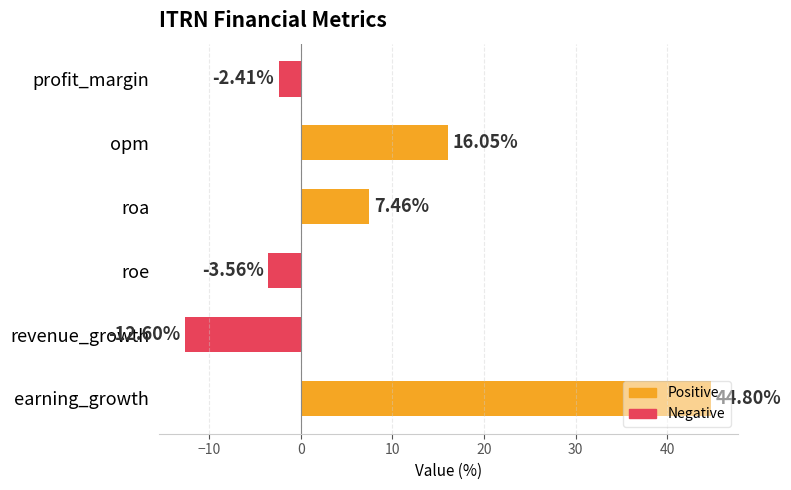

List the labels in order of value, largest first.

earning_growth, opm, roa, profit_margin, roe, revenue_growth